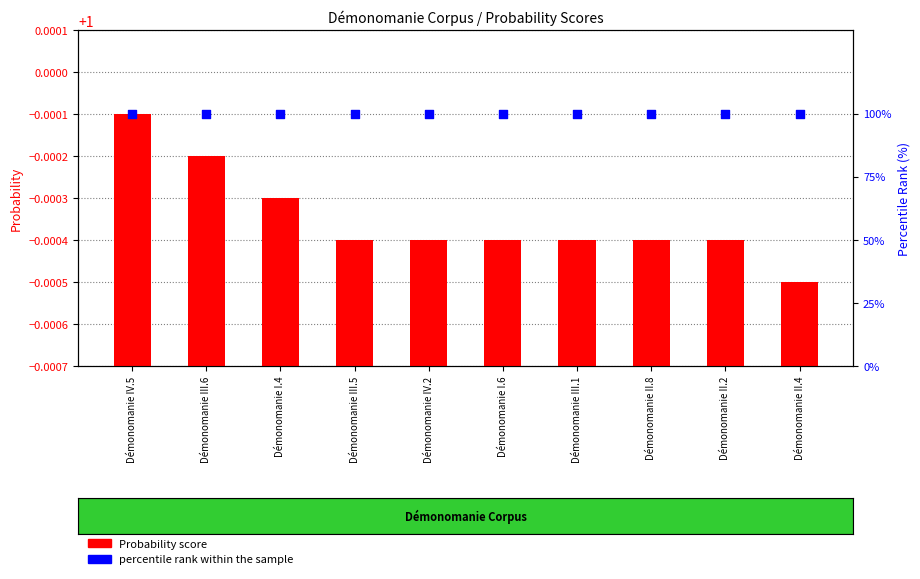

At how many categories does at least one series exceed 56?

10